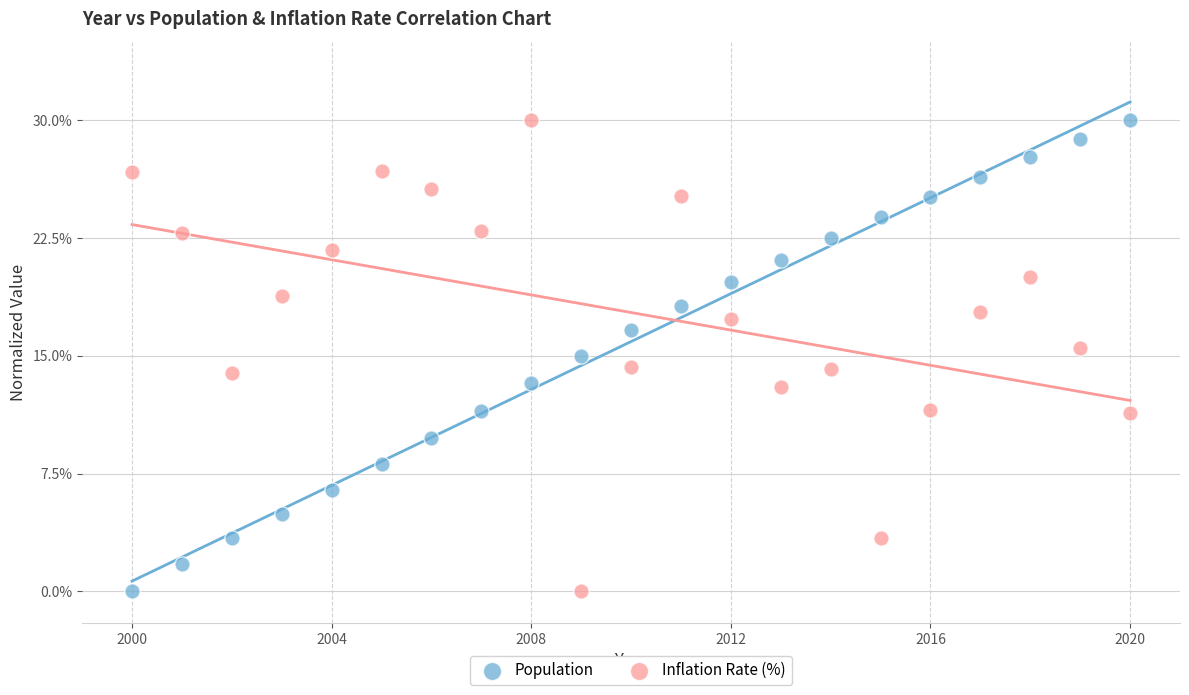

Across all data points, what is the range of X values (max minus min)?

20.0